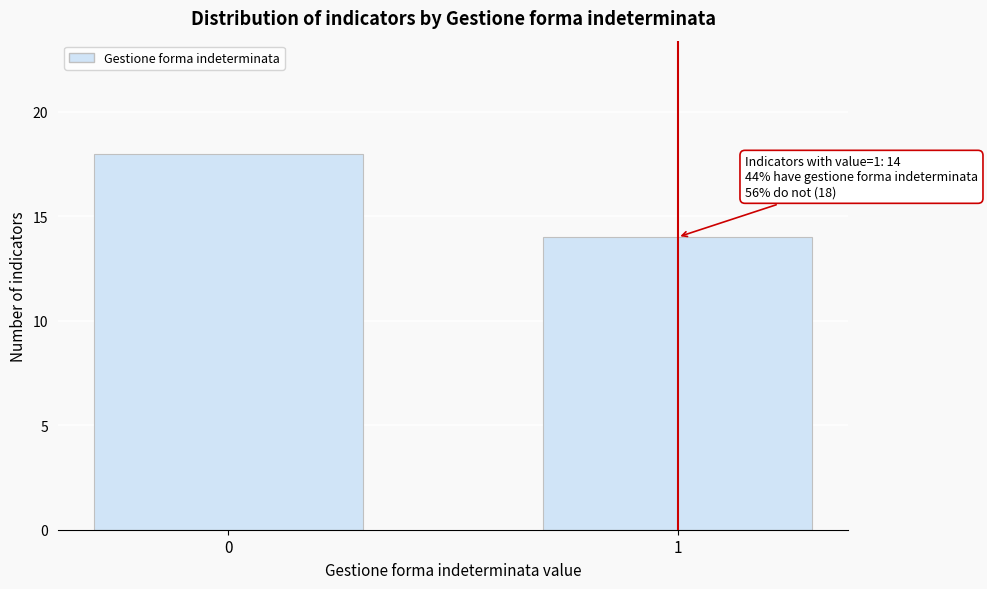

Reading left to right, list all the values displayed in this chart.

0=18	1=14